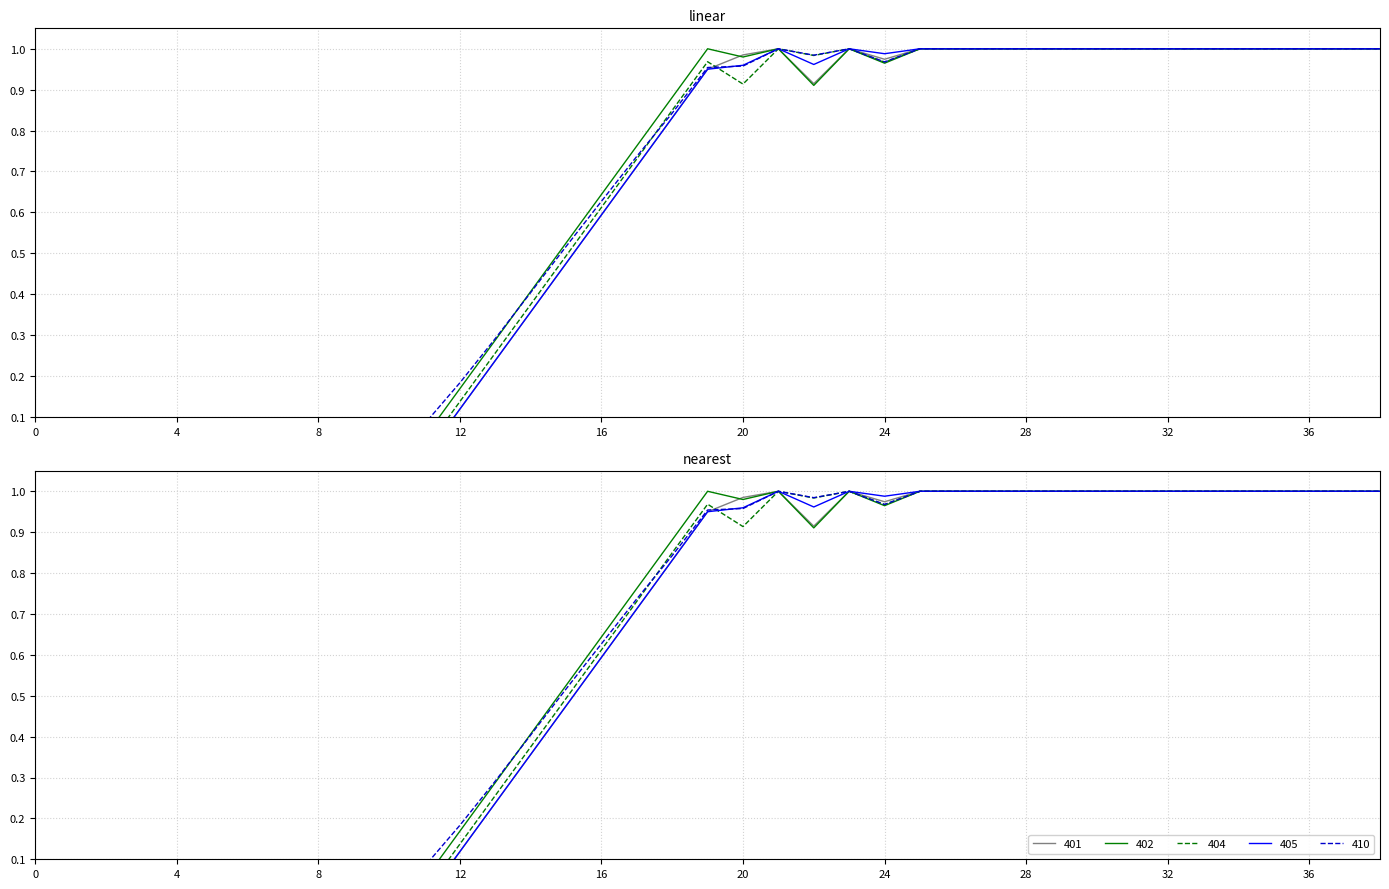

True or false: 402 has a value of 1.6 at 35.

False